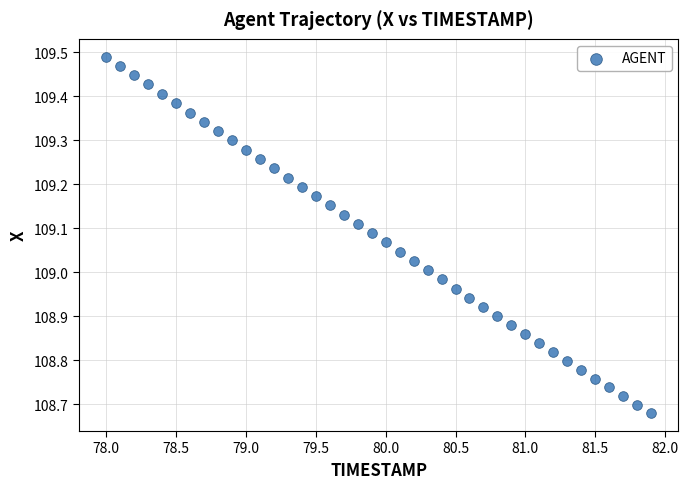

What is the range of Y values (max minus min)?

0.8